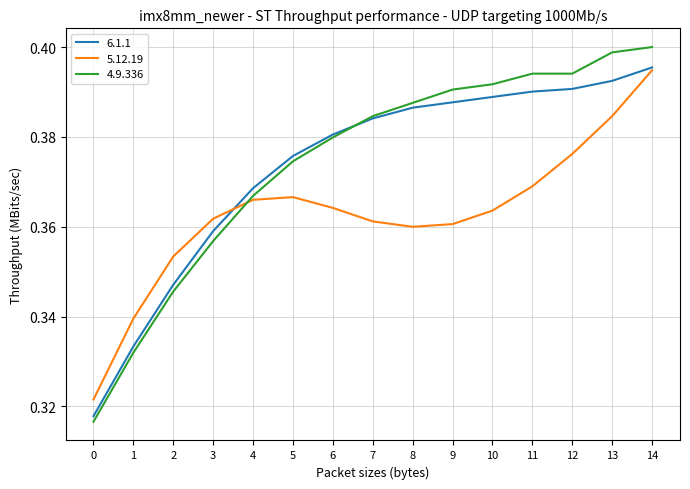

At which category is the sum across all series the highest?

14